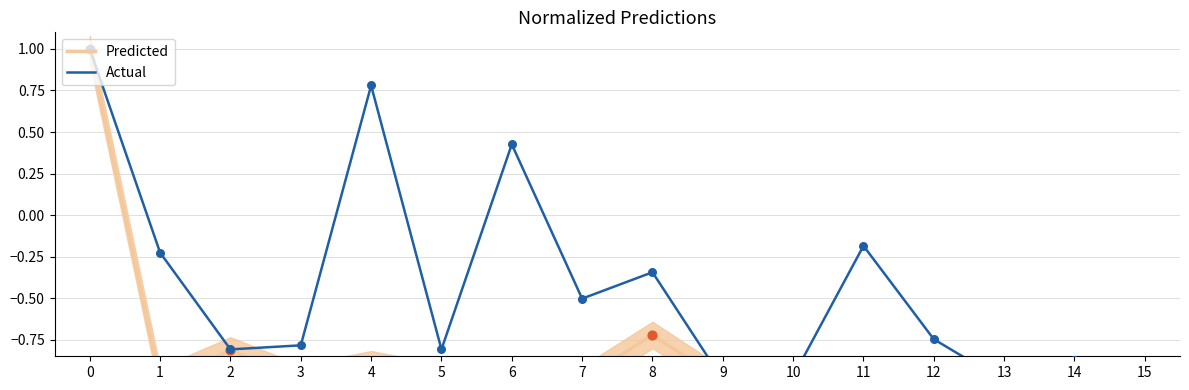

At how many categories does at least one series exceed 0?

3